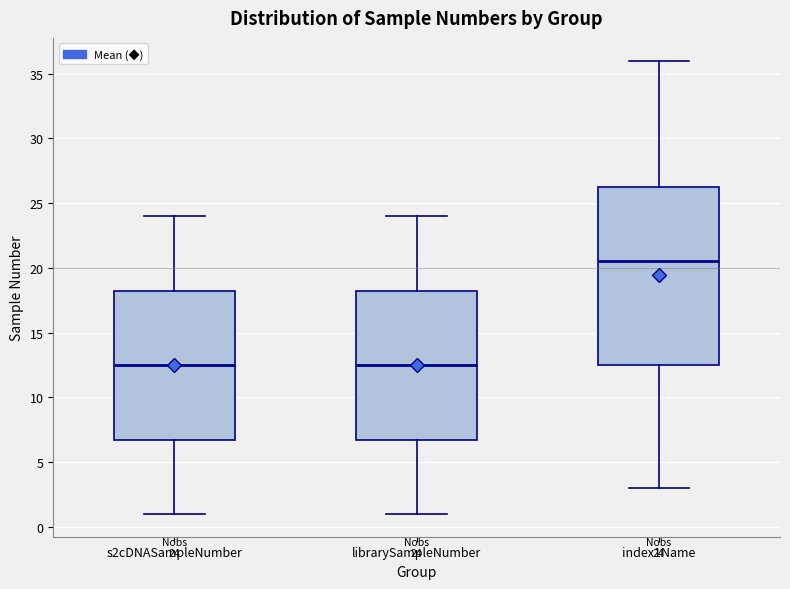

Comparing the boxes themselves (not the whiskers), which one is the tallest?

index1Name